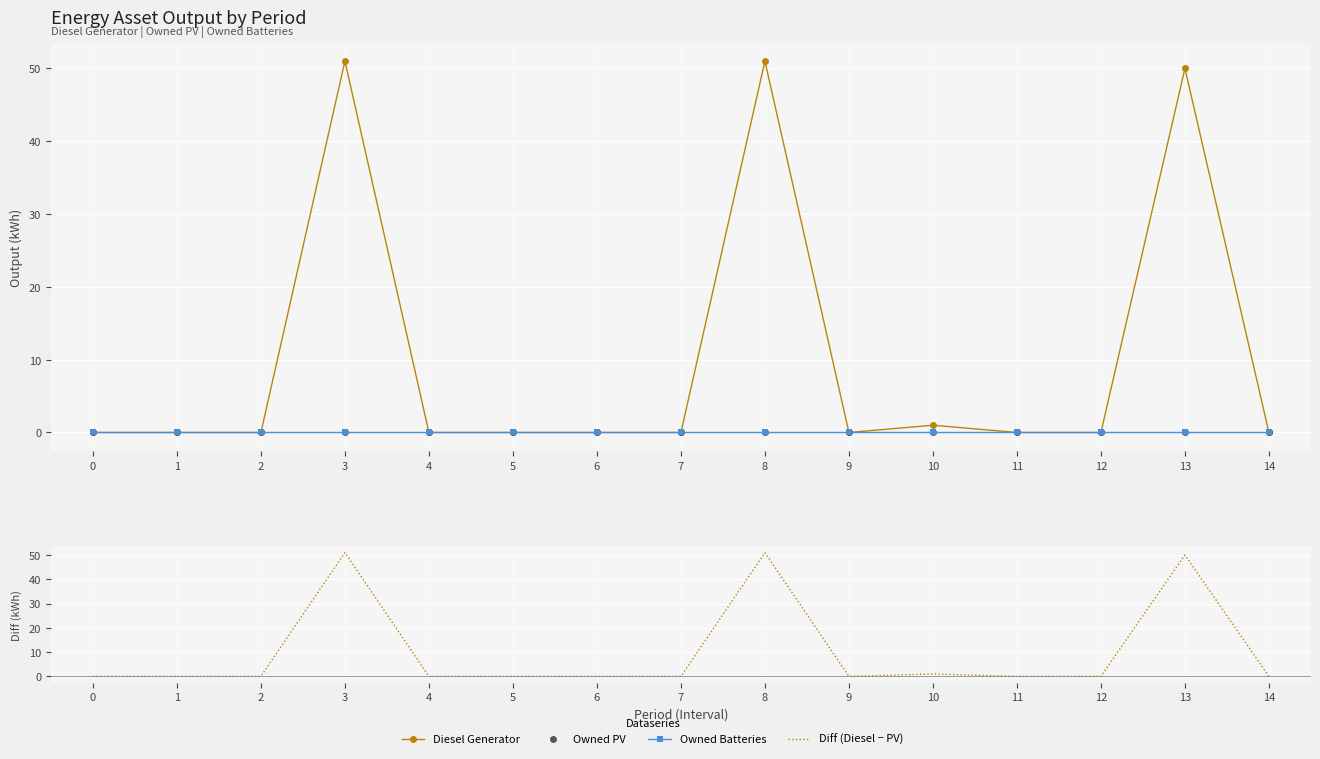

Between 6 and 0, which is larger?

6